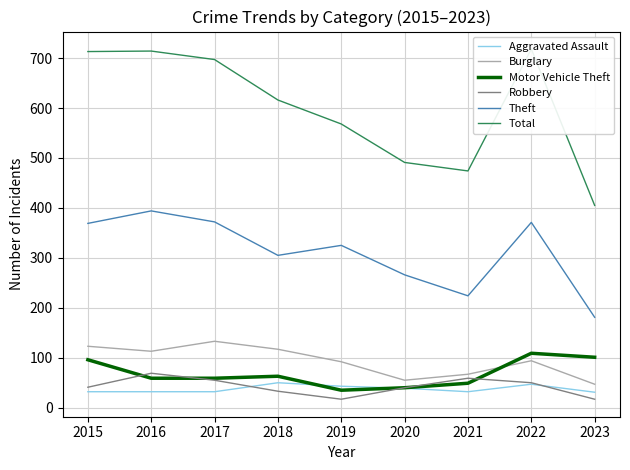

Reading left to right, extract all data points from this chart.

Aggravated Assault: 2015=32	2016=32	2017=32	2018=50	2019=43	2020=39	2021=32	2022=47	2023=31
Burglary: 2015=123	2016=113	2017=133	2018=117	2019=92	2020=55	2021=67	2022=94	2023=47
Motor Vehicle Theft: 2015=96	2016=59	2017=59	2018=63	2019=35	2020=40	2021=49	2022=109	2023=101
Robbery: 2015=41	2016=69	2017=55	2018=33	2019=17	2020=40	2021=59	2022=50	2023=17
Theft: 2015=369	2016=394	2017=372	2018=305	2019=325	2020=266	2021=224	2022=371	2023=181
Total: 2015=713	2016=714	2017=697	2018=616	2019=568	2020=491	2021=474	2022=718	2023=405